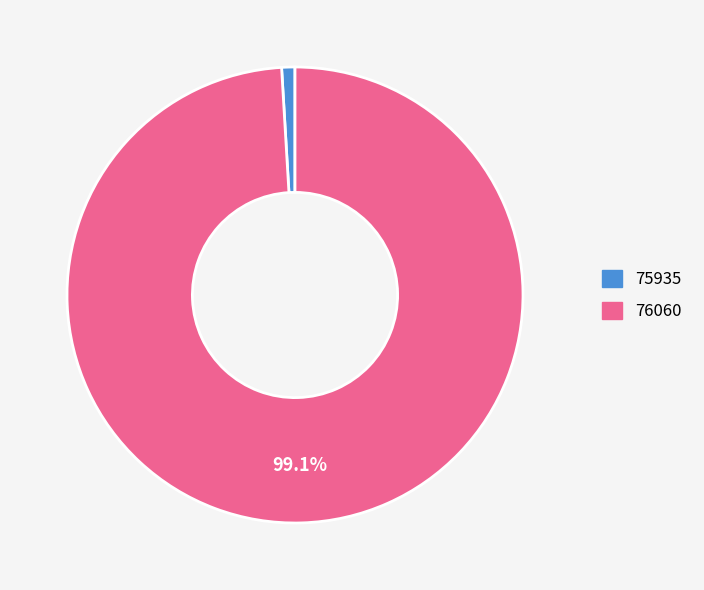

The 75935 slice represents 1% of the pie. True or false?

True